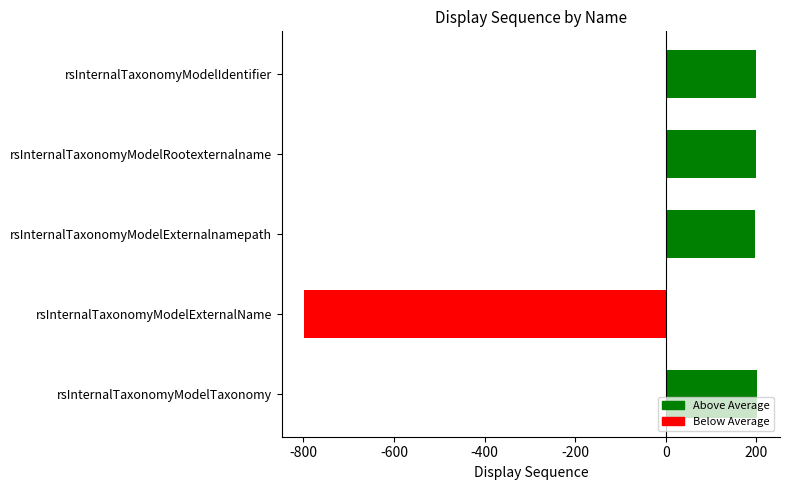

What is the difference between the maximum and minimum values?

1000.0